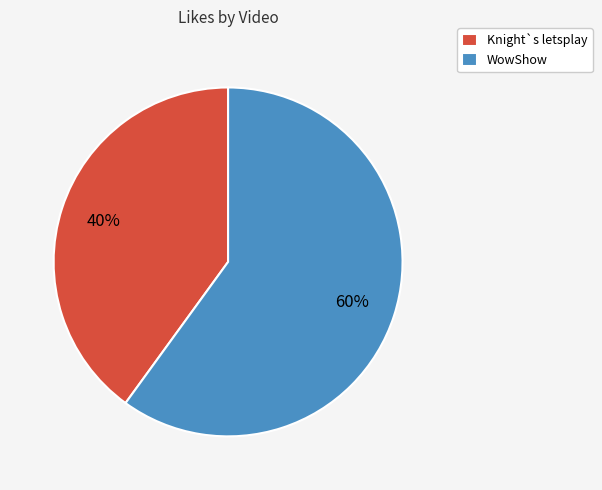

True or false: WowShow accounts for 66% of the total.

False